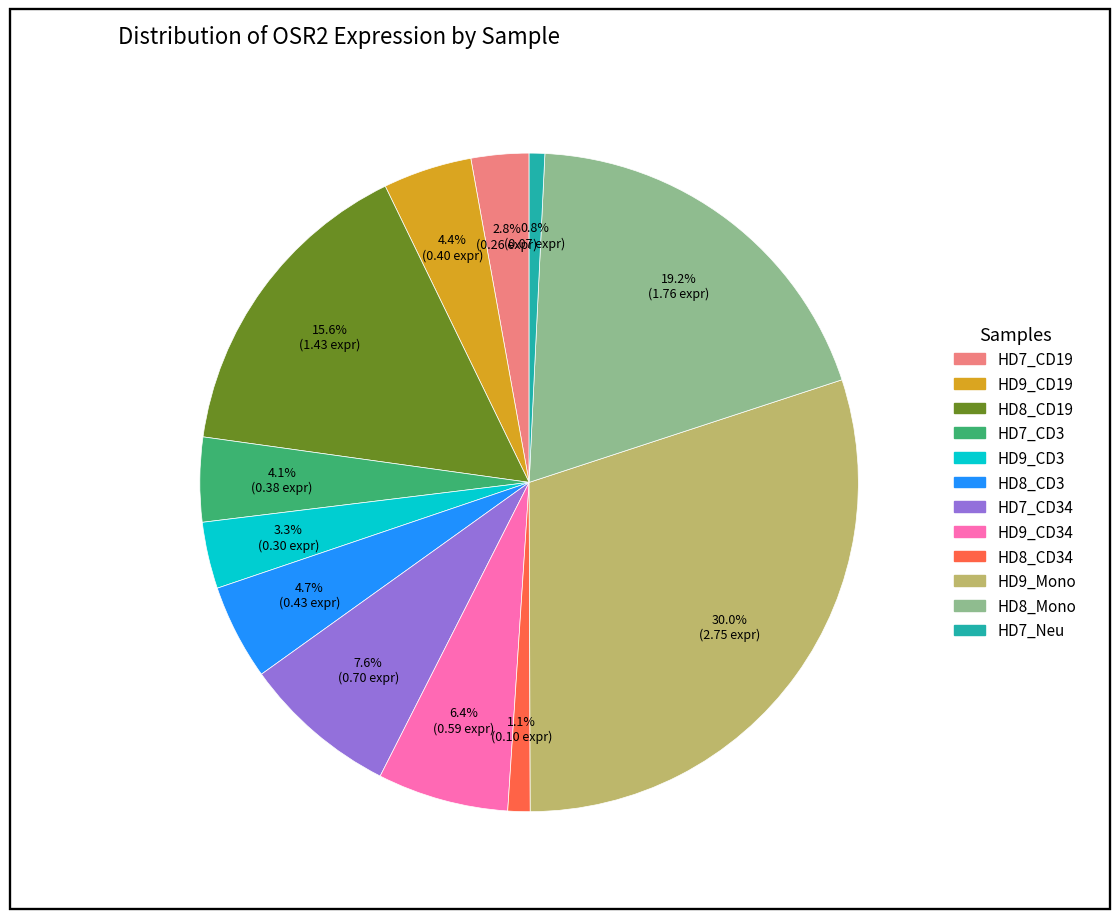

Is there any slice that represents more than half of the pie?

No